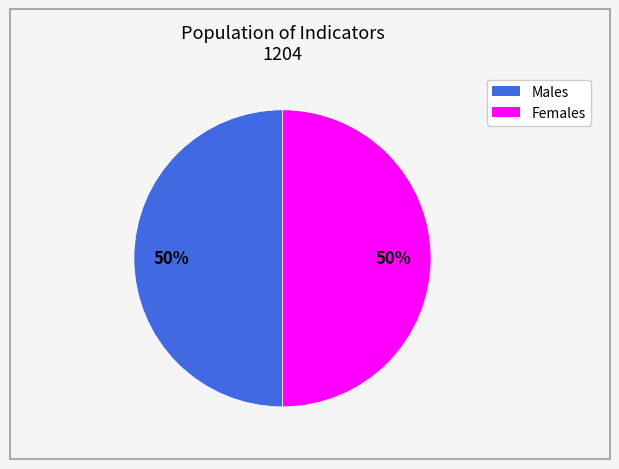

To the nearest percent, what is the average slice percentage?

50%